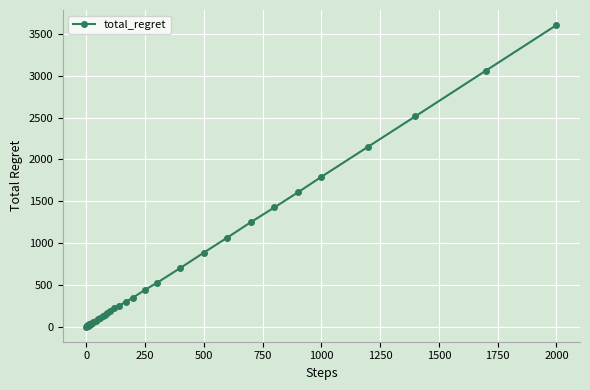

What is the maximum value shown in the chart?

3606